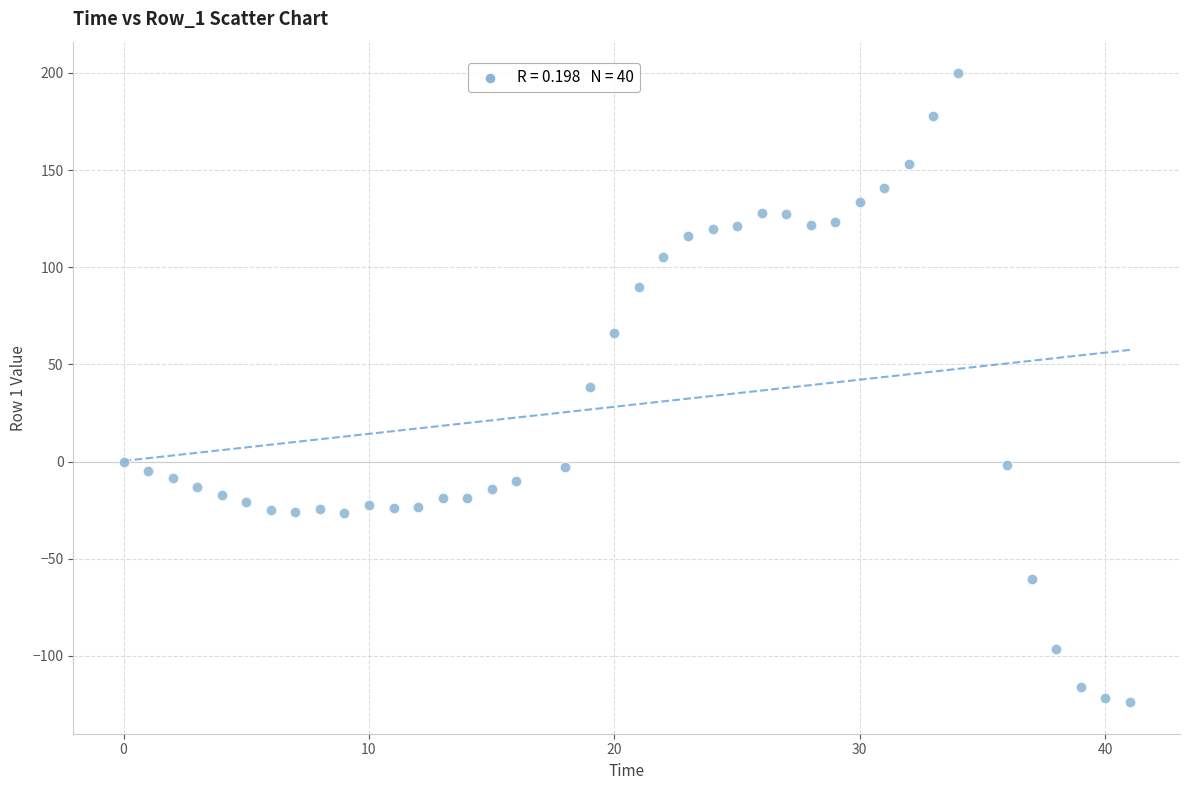

What is the range of Y values (max minus min)?

323.7